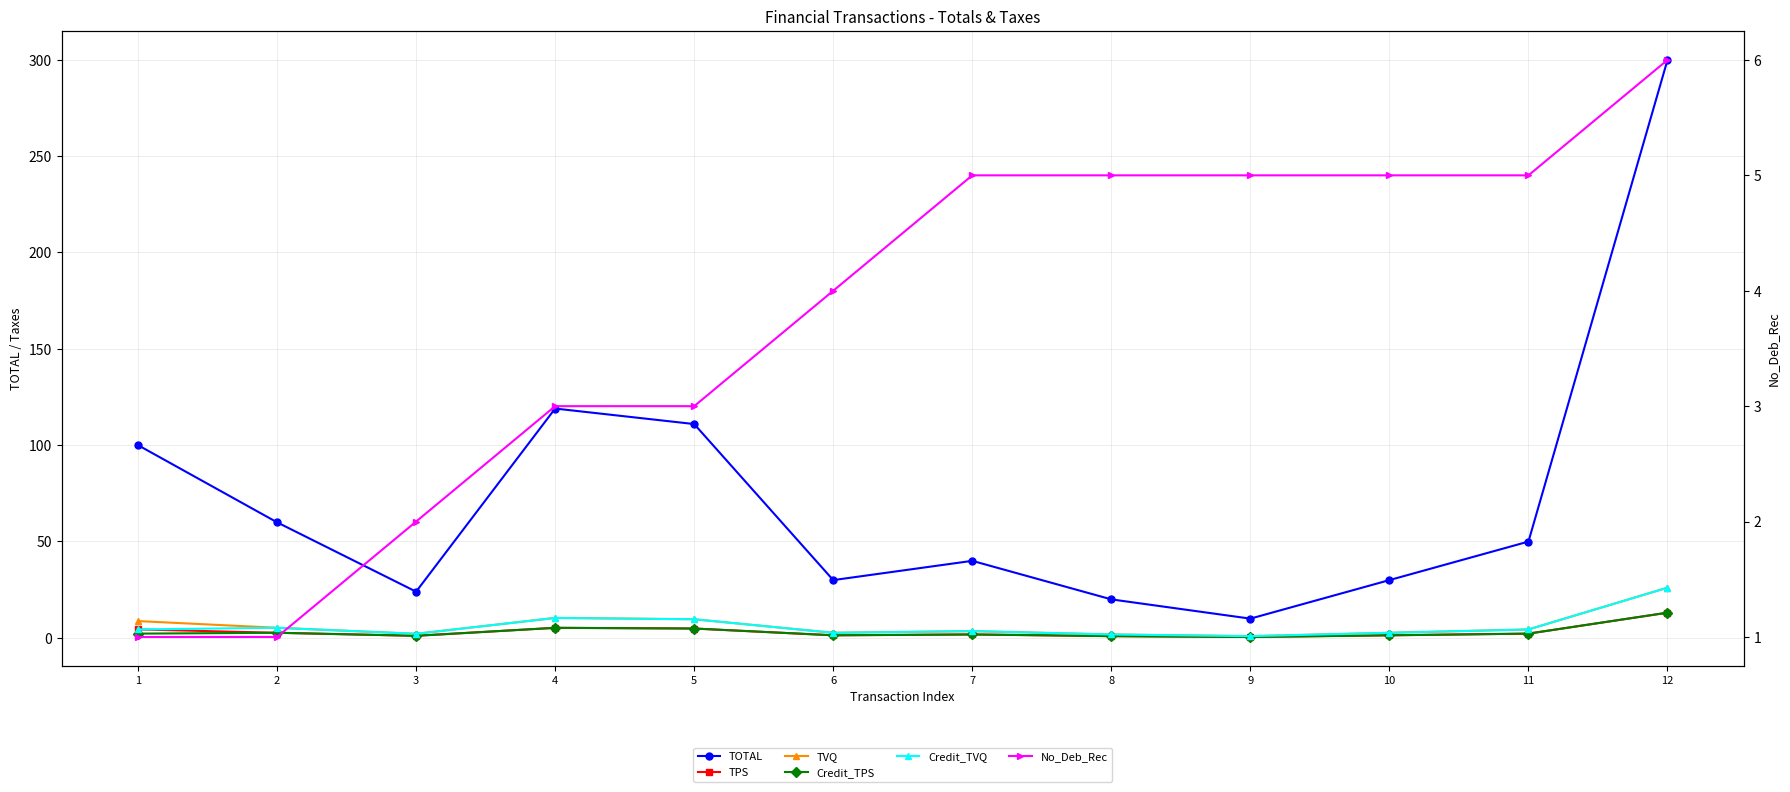

Where is the first local maximum for Credit_TPS?

2